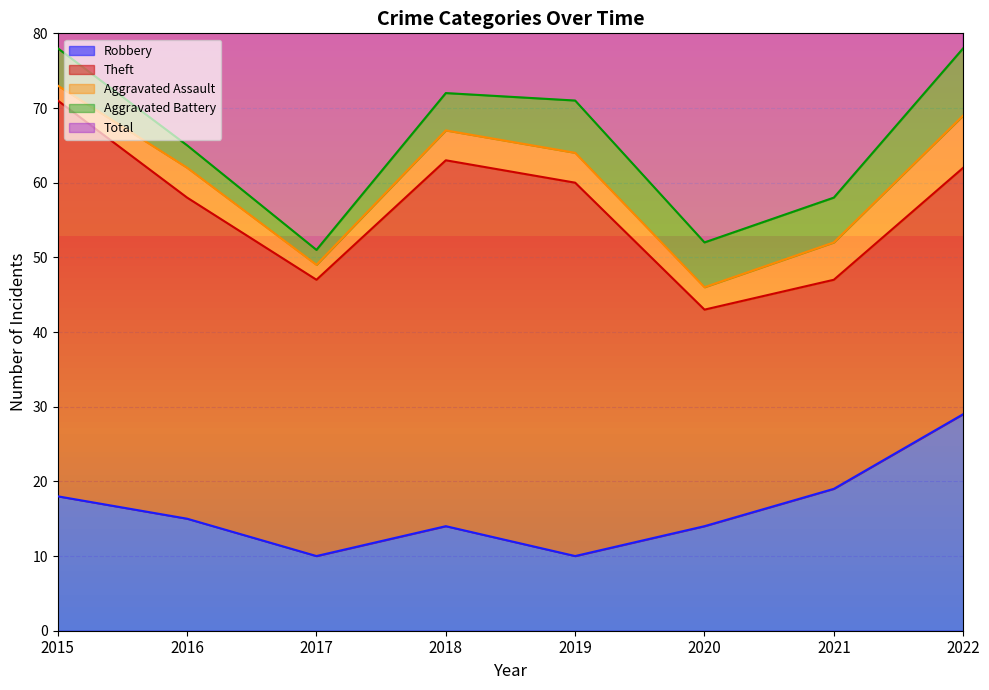

At how many categories does at least one series exceed 56?

6